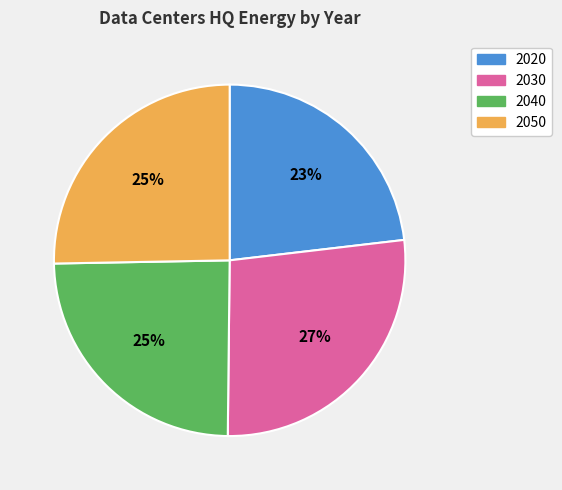

To the nearest percent, what is the combined percentage of 2050 and 2030?

52%